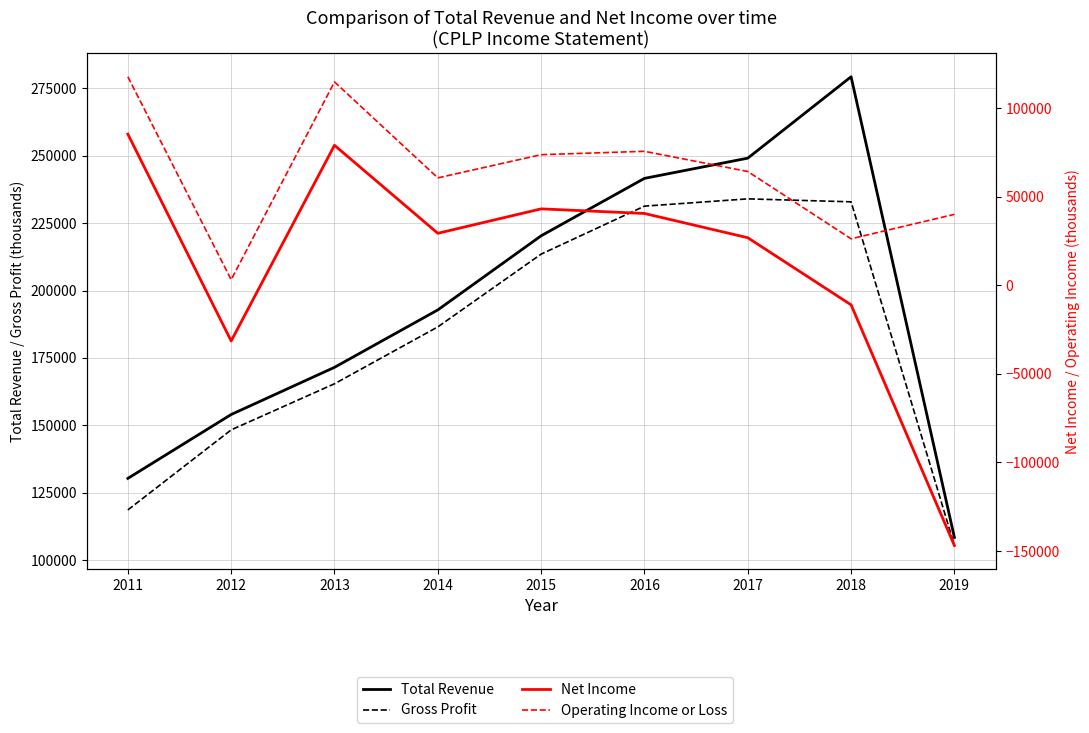

Where is Total Revenue nearest to the value 193850?

2014